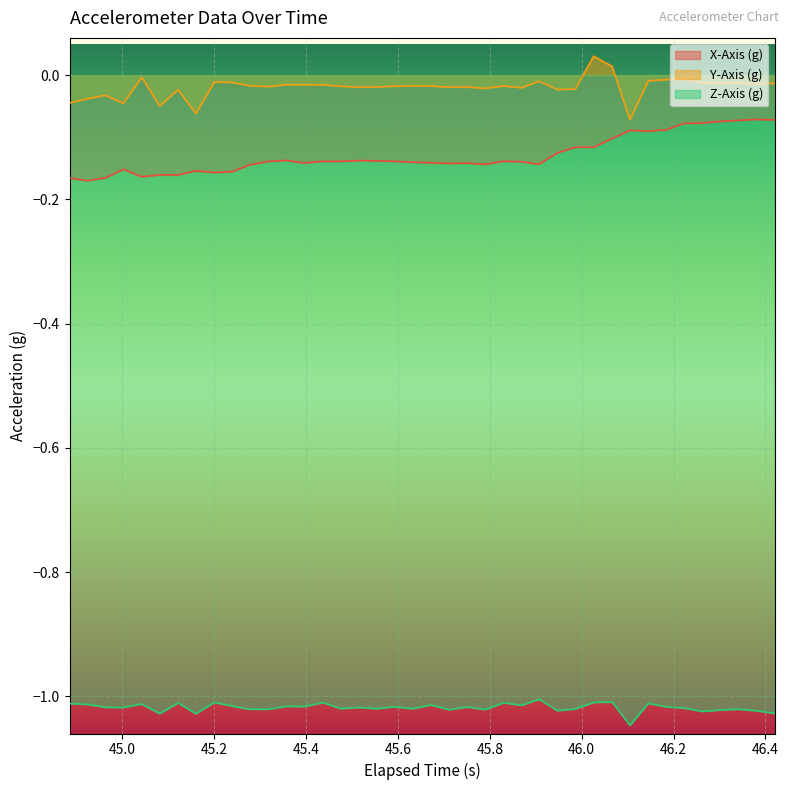

Which series has the largest total across all categories?

Y-Axis (g)